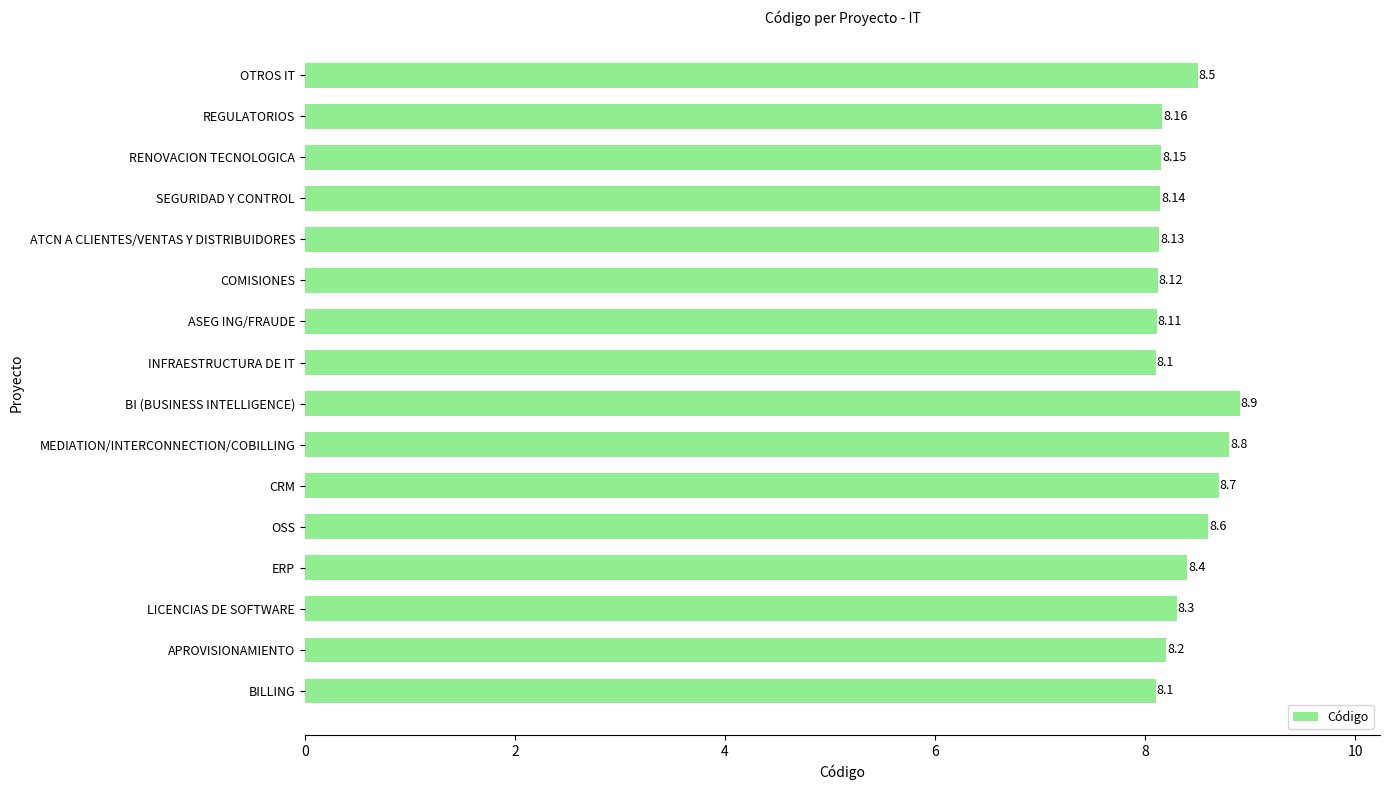

What is the difference between the second highest and minimum values?

0.7